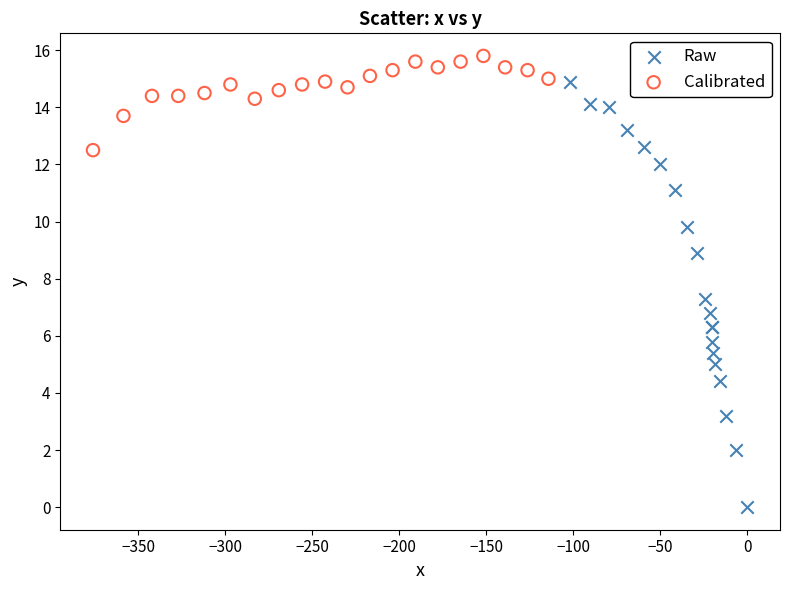

Which series has the largest Y range (max minus min)?

Raw